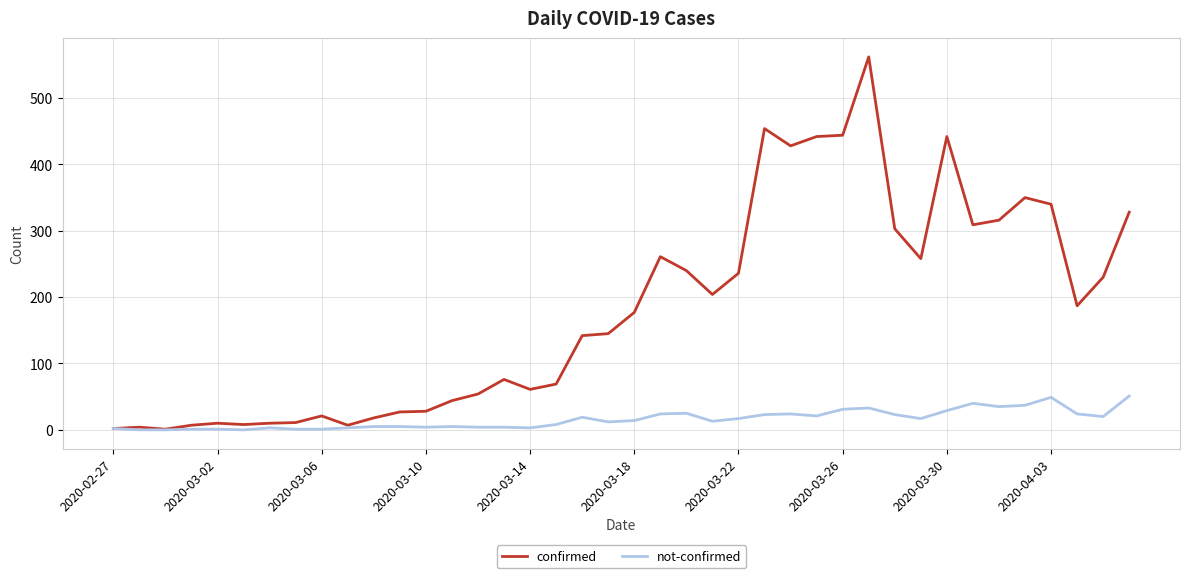

Which series has the largest total across all categories?

confirmed